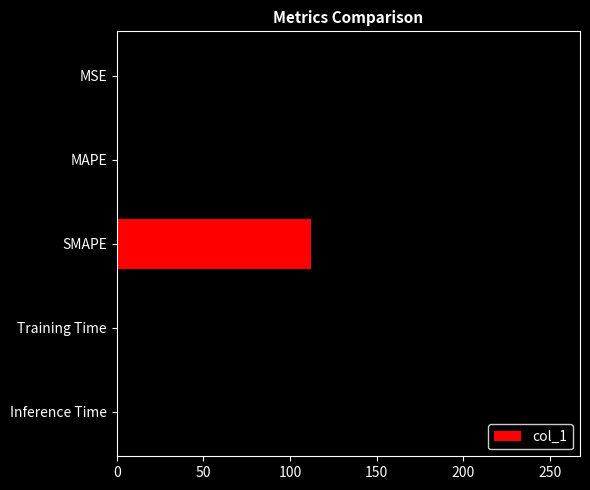

Which category has the highest value across all series?

MAPE